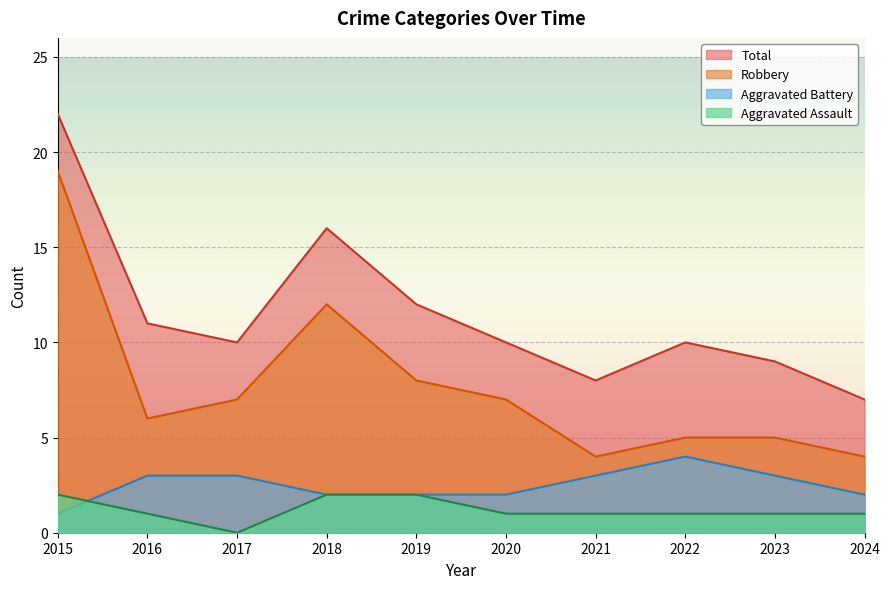

What is the average value of the Robbery series?

8